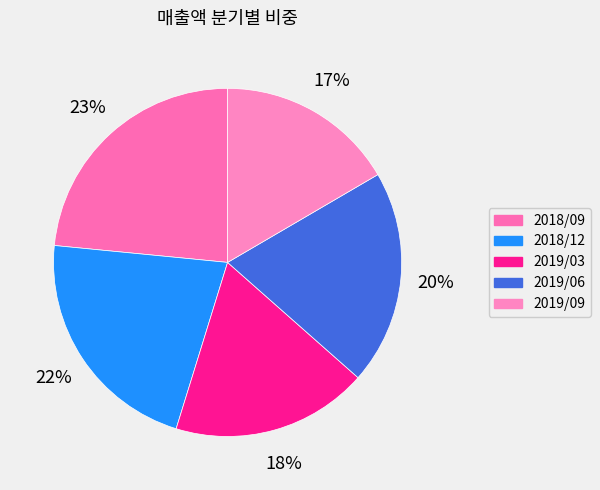

Is it true that 2019/09 is 17% of the pie?

True